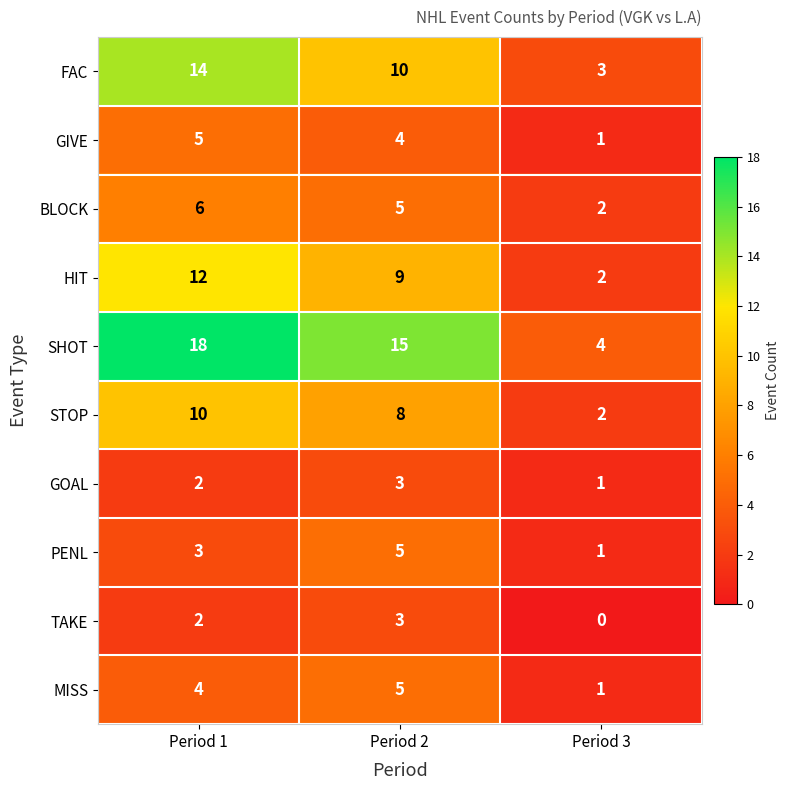

What is the total value across all series at Period 2?

67